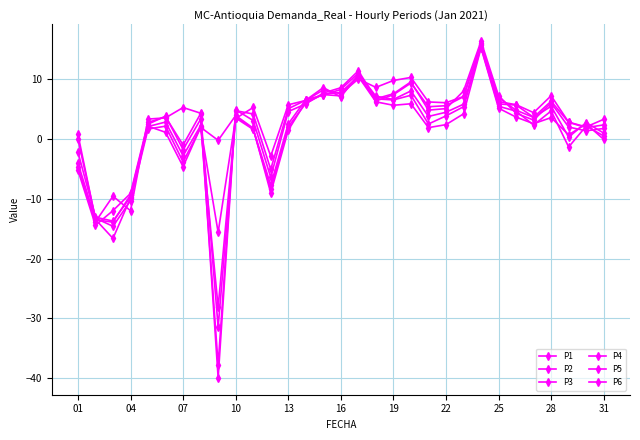

How many values in P5 are below zero?

7